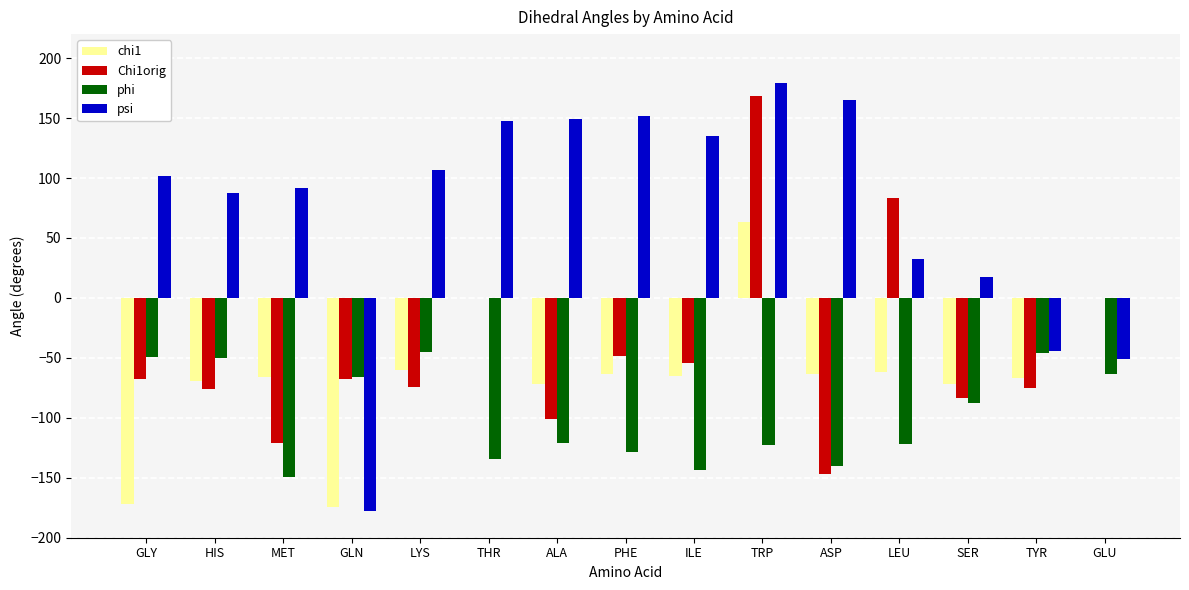

Which series has the largest total across all categories?

psi